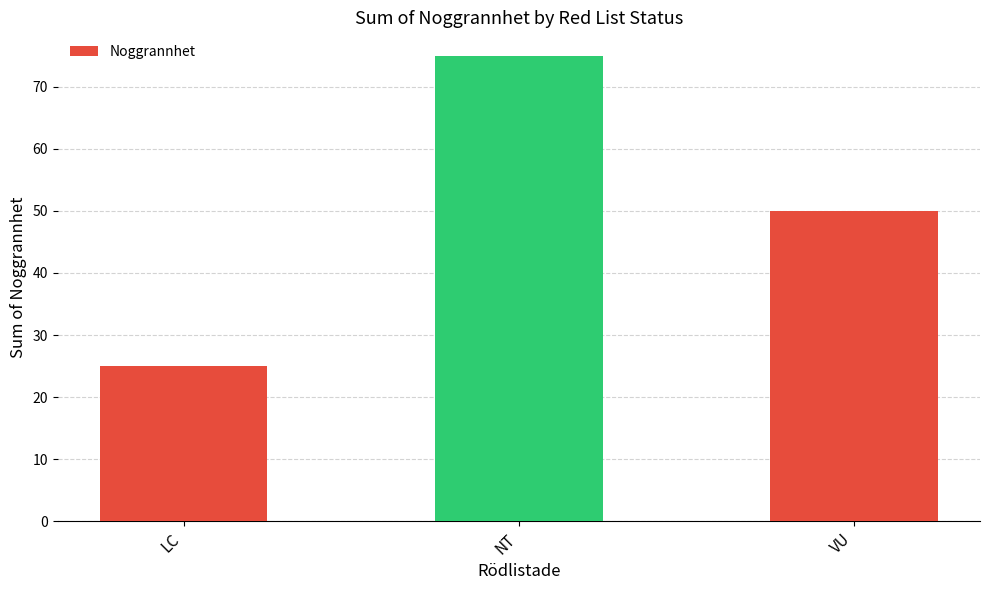

Count the values in the range 25 to 75.

3